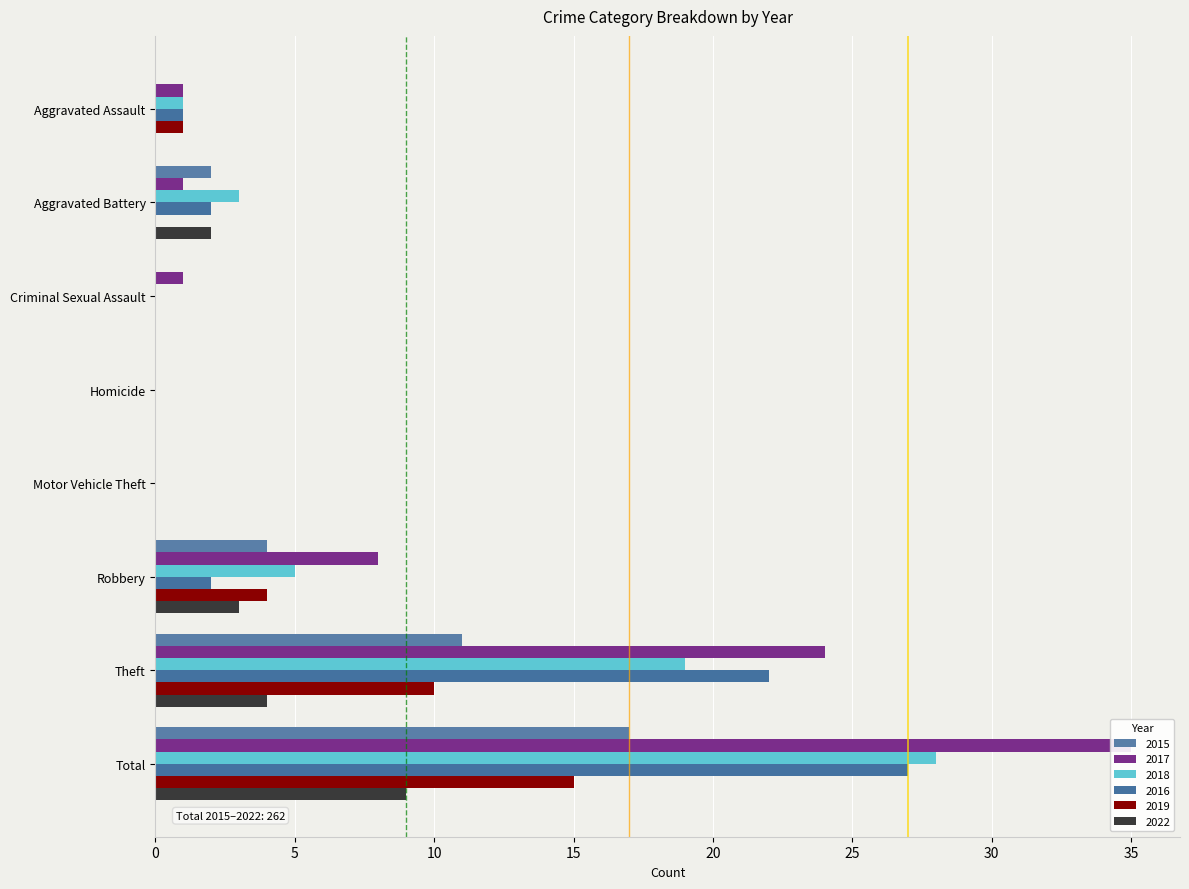

The 2017 series shows 0 at Motor Vehicle Theft. True or false?

True